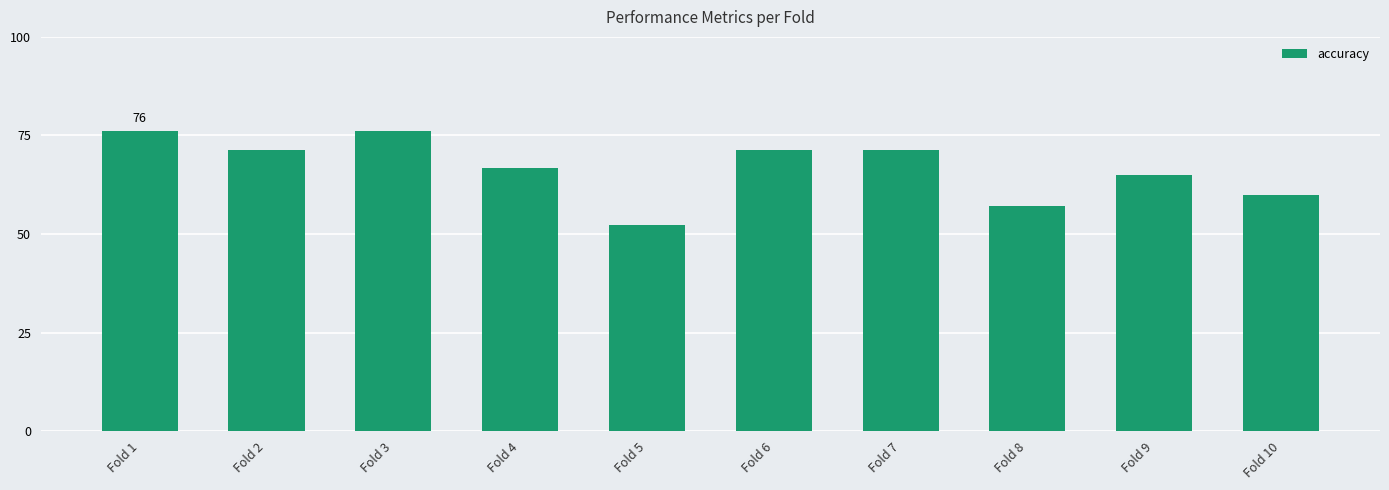

Which label corresponds to the smallest value in the chart?

Fold 5